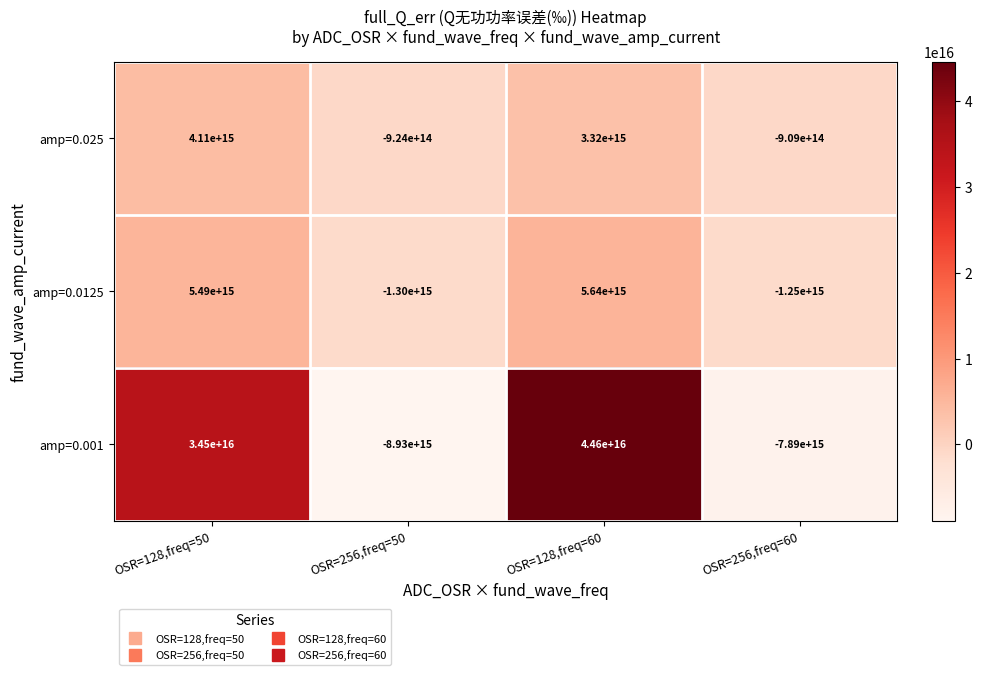

How many values in the amp=0.0125 series exceed 5490000000000000?

1